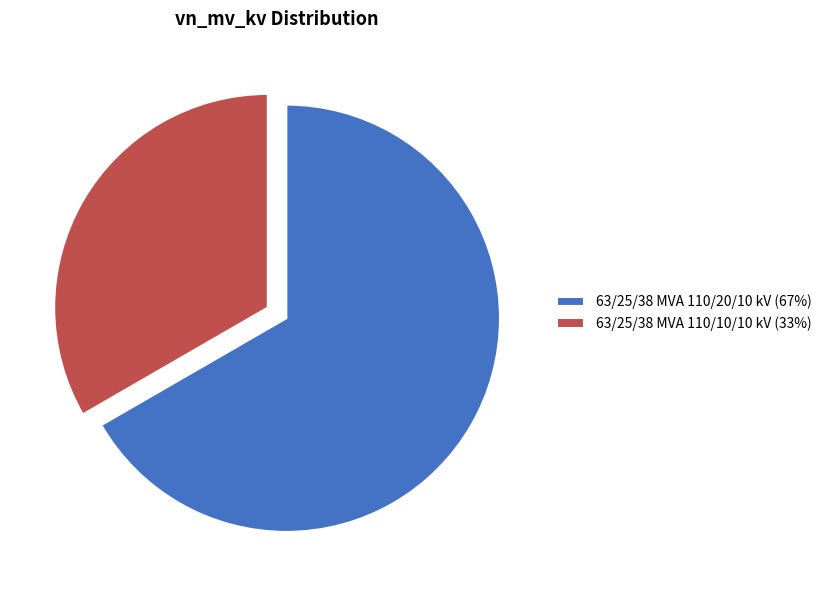

Is it true that 63/25/38 MVA 110/20/10 kV is 67% of the pie?

True